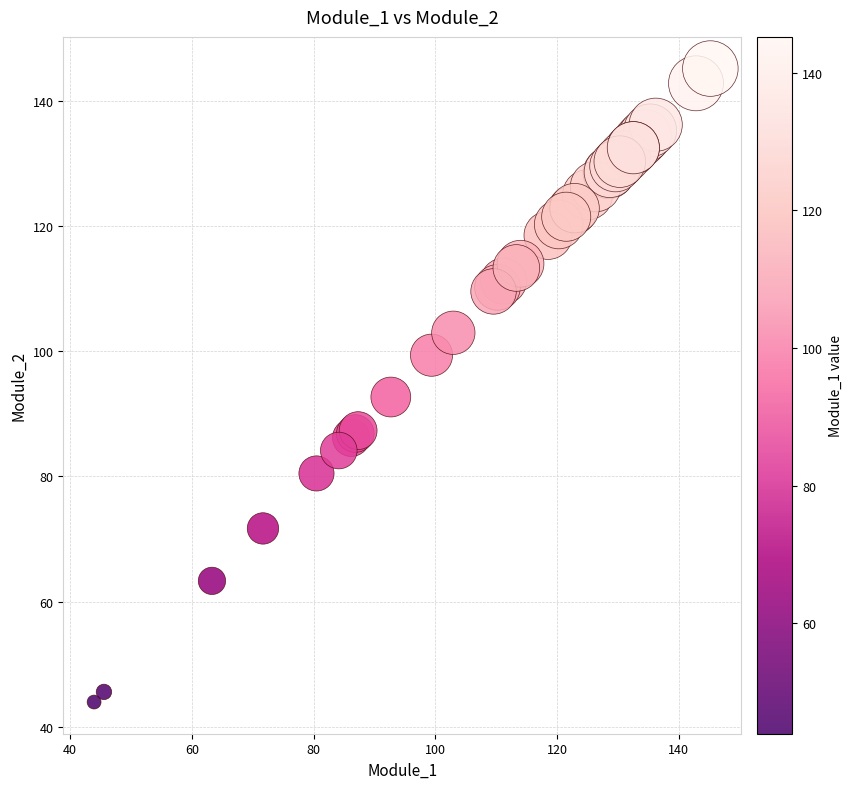

What Y value in the scatter plot is closest to 94?

92.7